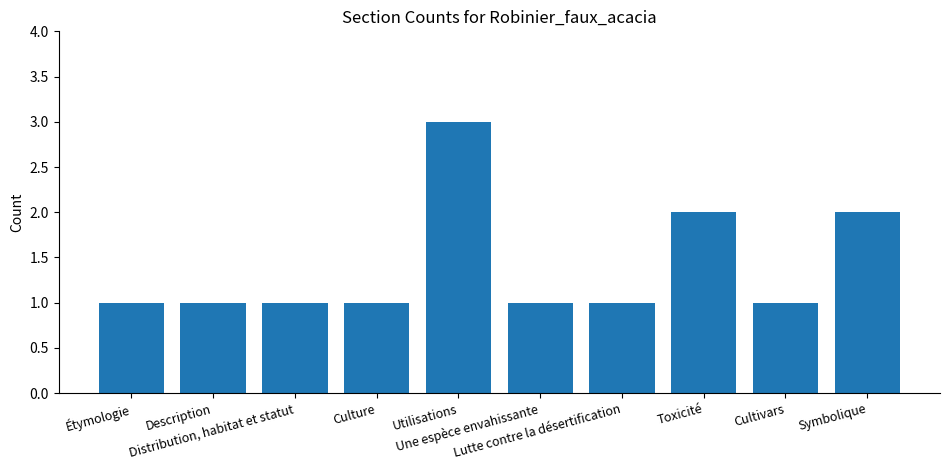

What is the value of the 10th bar from the left?

2